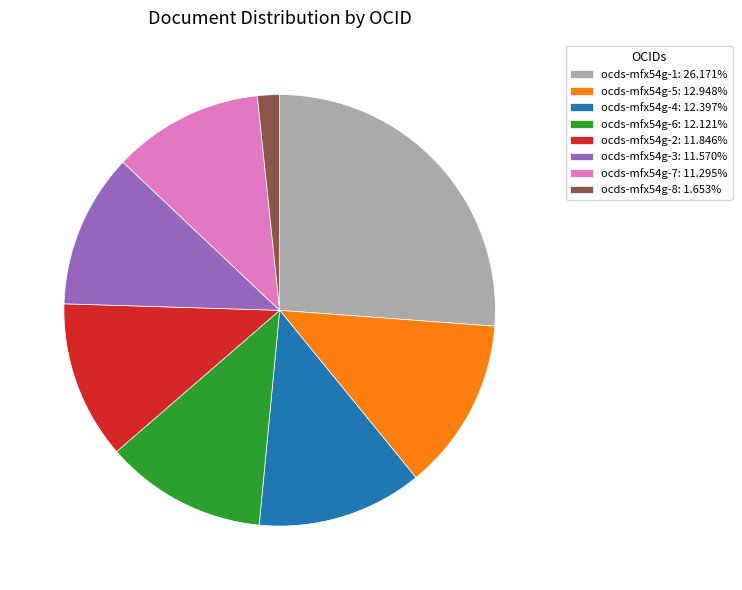

What is the ratio of the value at ocds-mfx54g-1: 26.171% to the value at ocds-mfx54g-5: 12.948%?

2.0